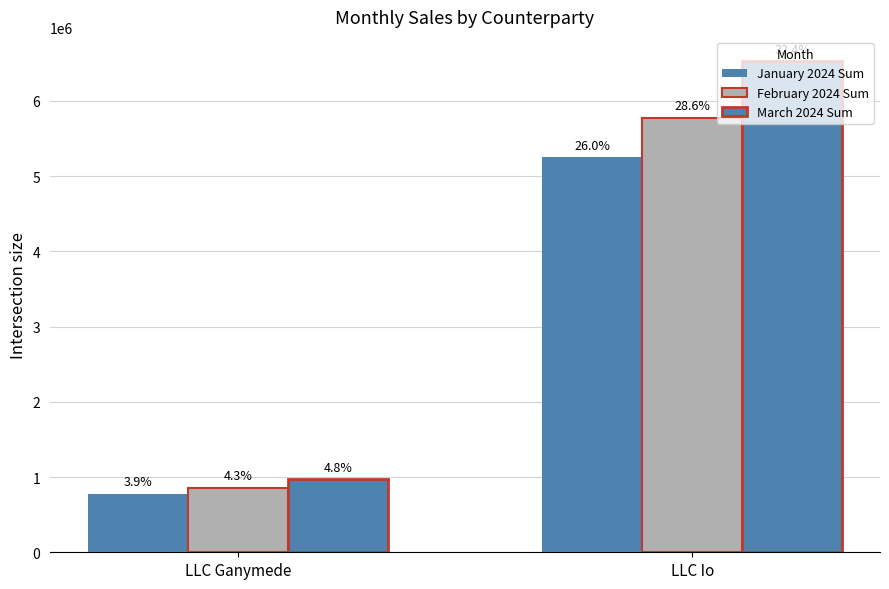

What is the difference between the maximum and minimum values in the January 2024 Sum series?

4470000